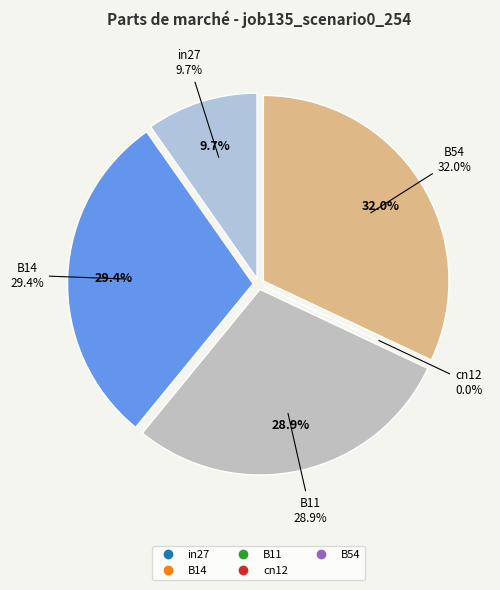

Is there any slice that represents more than half of the pie?

No